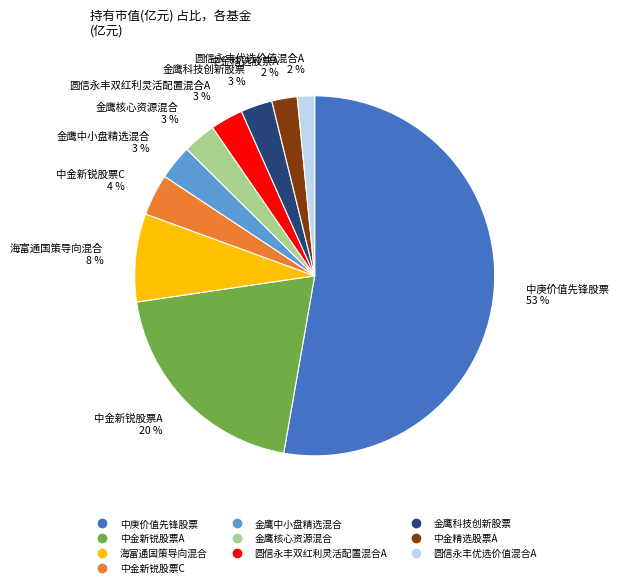

How many slices are in this pie chart?

10